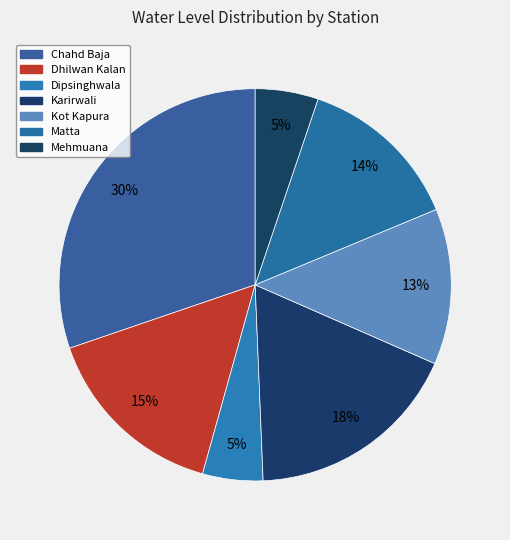

What is the smallest slice in the pie chart?

Dipsinghwala